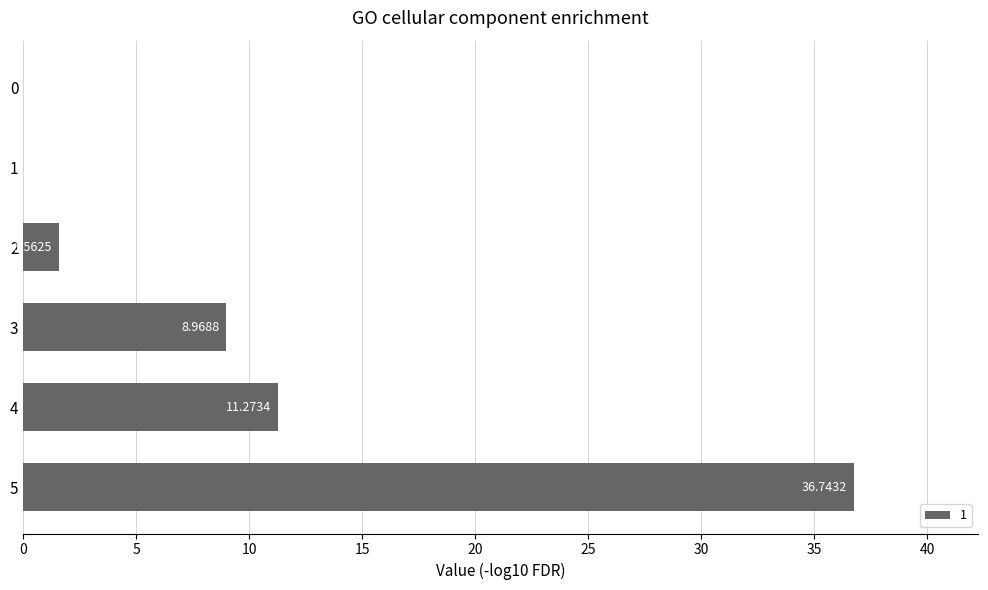

Are the bars grouped side by side (vs. stacked)?

No